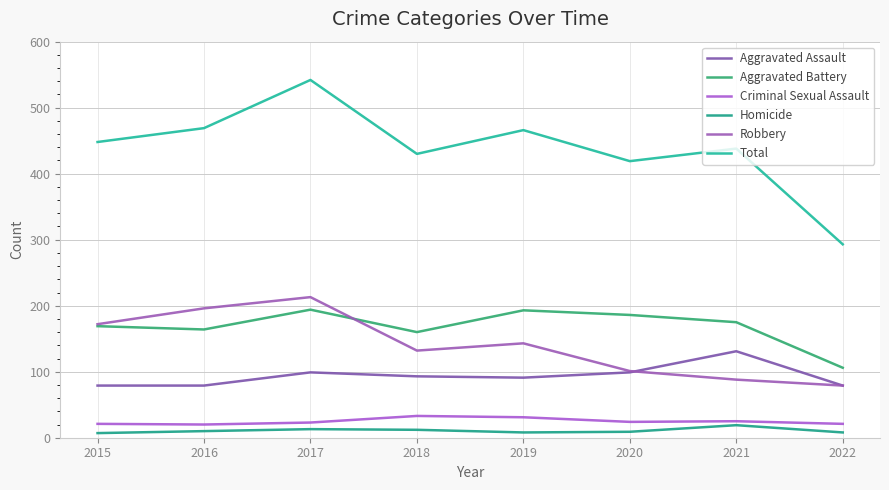

How many lines are shown in the chart?

6